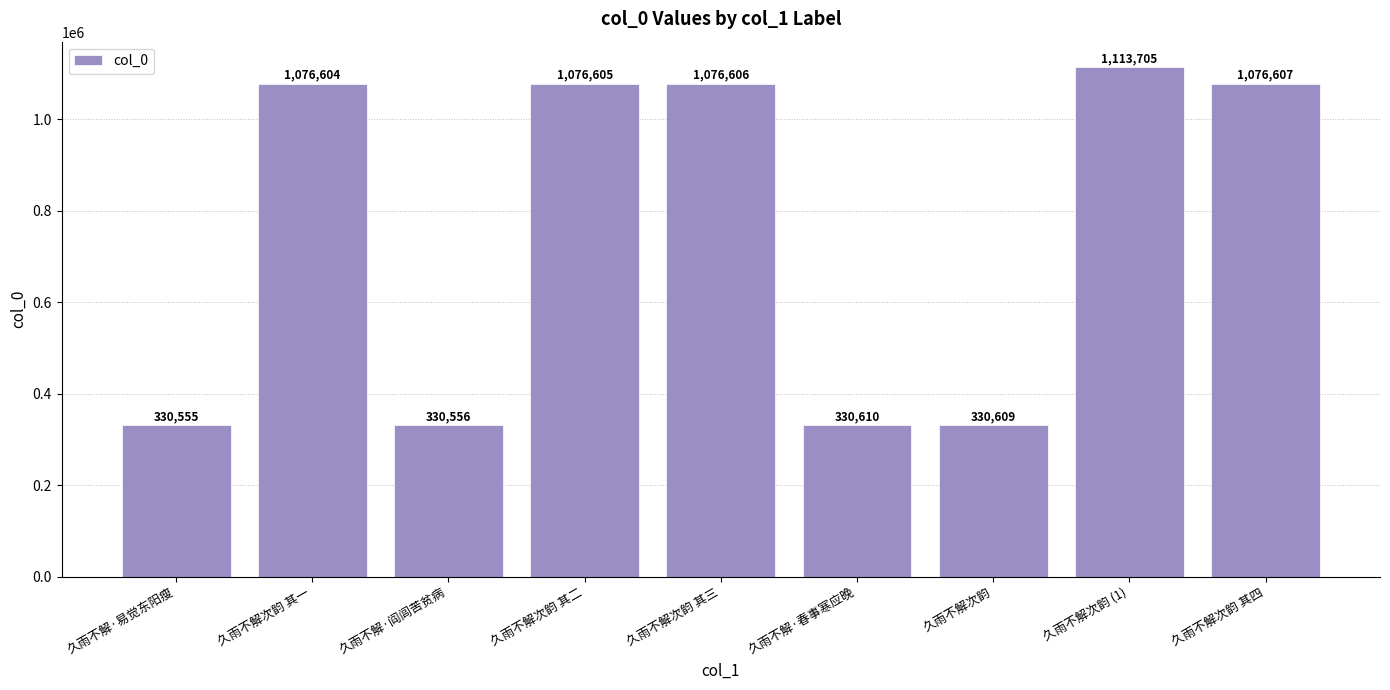

What is the sum of all values?

6742457